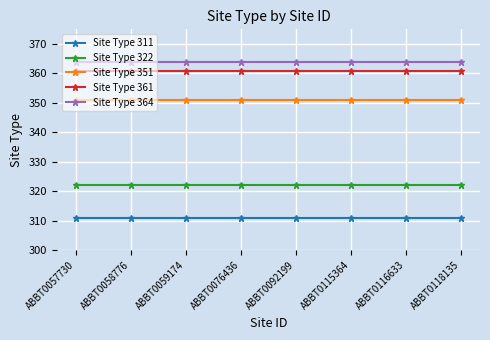

What is the difference between the highest and lowest values at ABBT0115364?

53